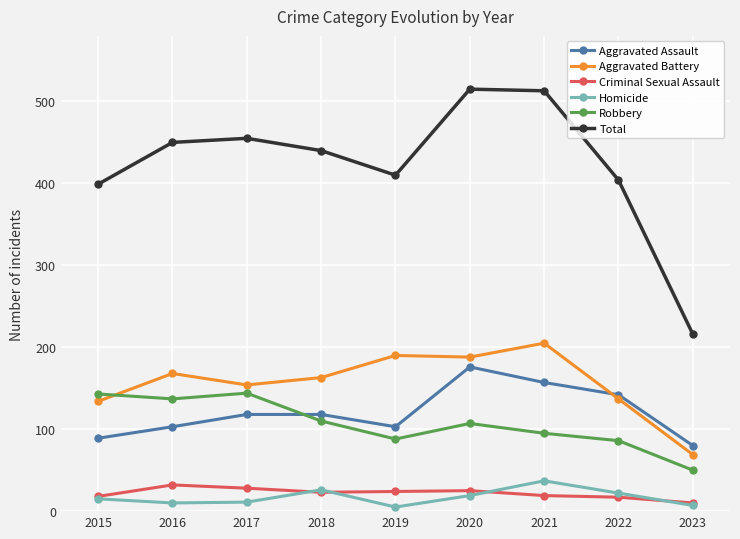

Does the chart display data point markers on the line(s)?

Yes